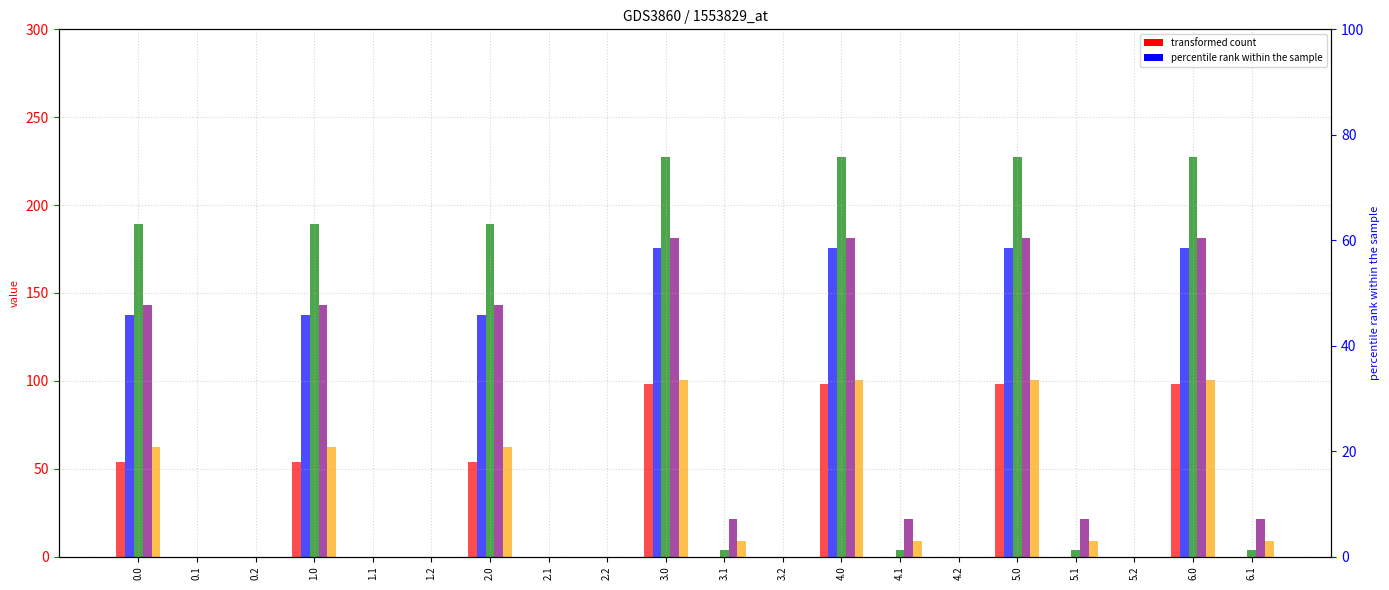

How many distinct data groups are displayed?

5